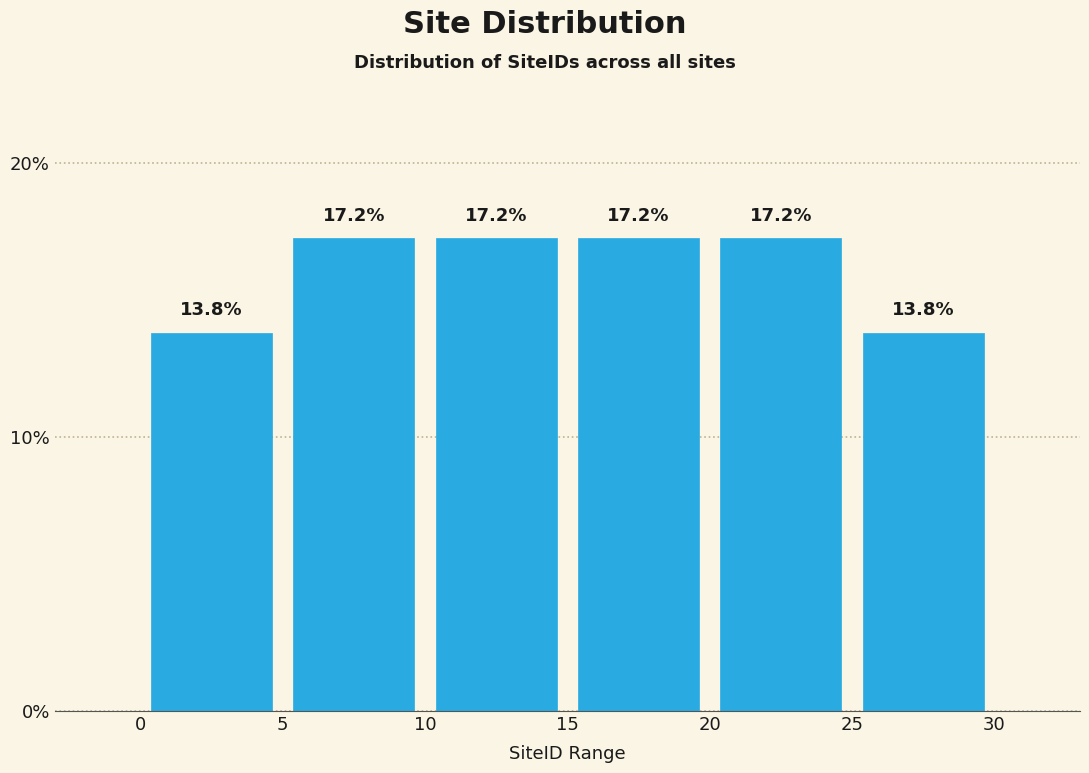

Reading left to right, list every bar in this chart as the range it spans on the x-axis followed by its height.

0 to 5: 13.8
5 to 10: 17.2
10 to 15: 17.2
15 to 20: 17.2
20 to 25: 17.2
25 to 30: 13.8